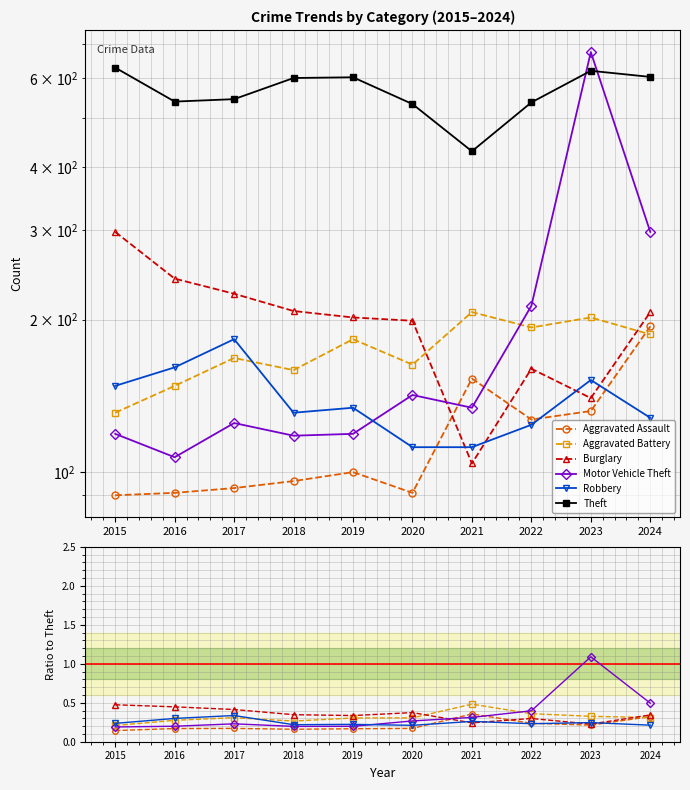

Count the number of data series in this chart.

6